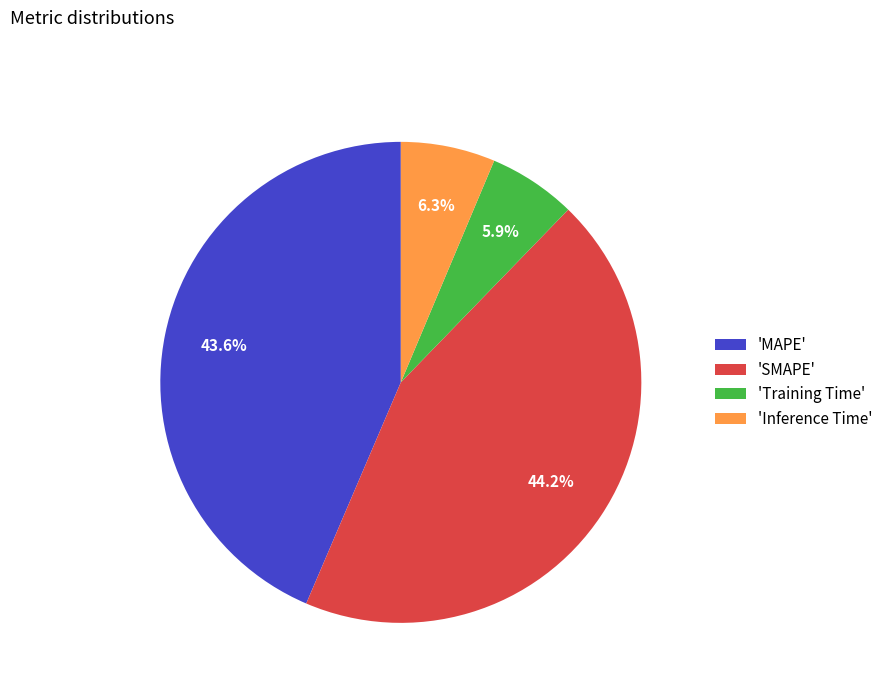

Does 'MAPE' represent more than half of the total?

No